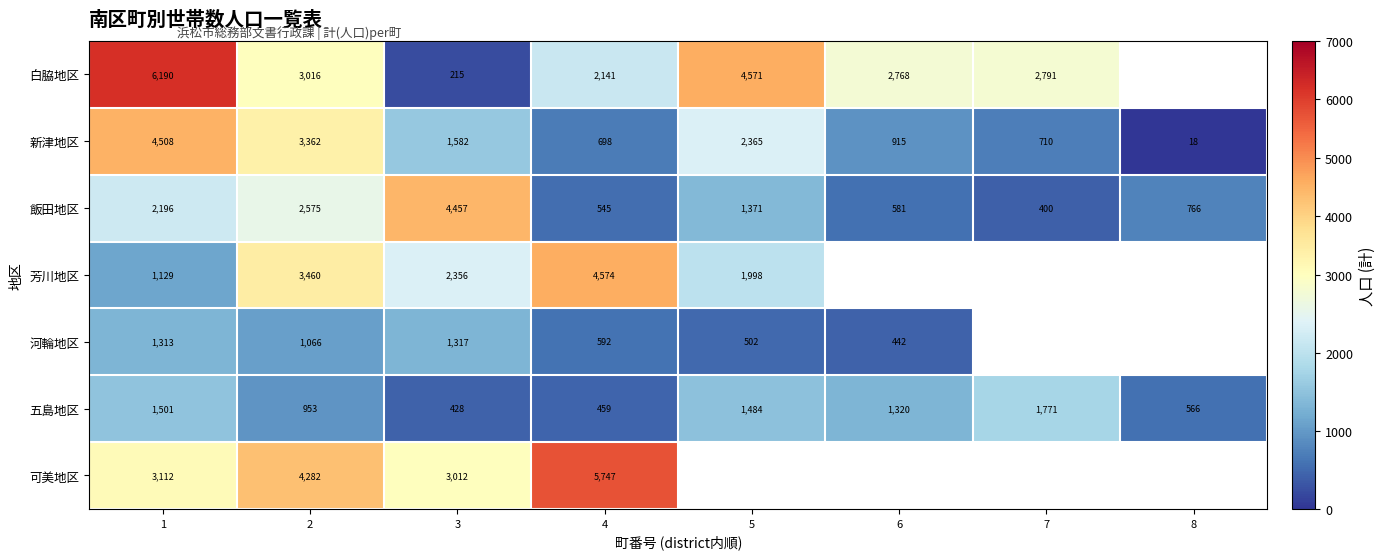

What is the difference between the 五島地区 values at 4 and 3?

31